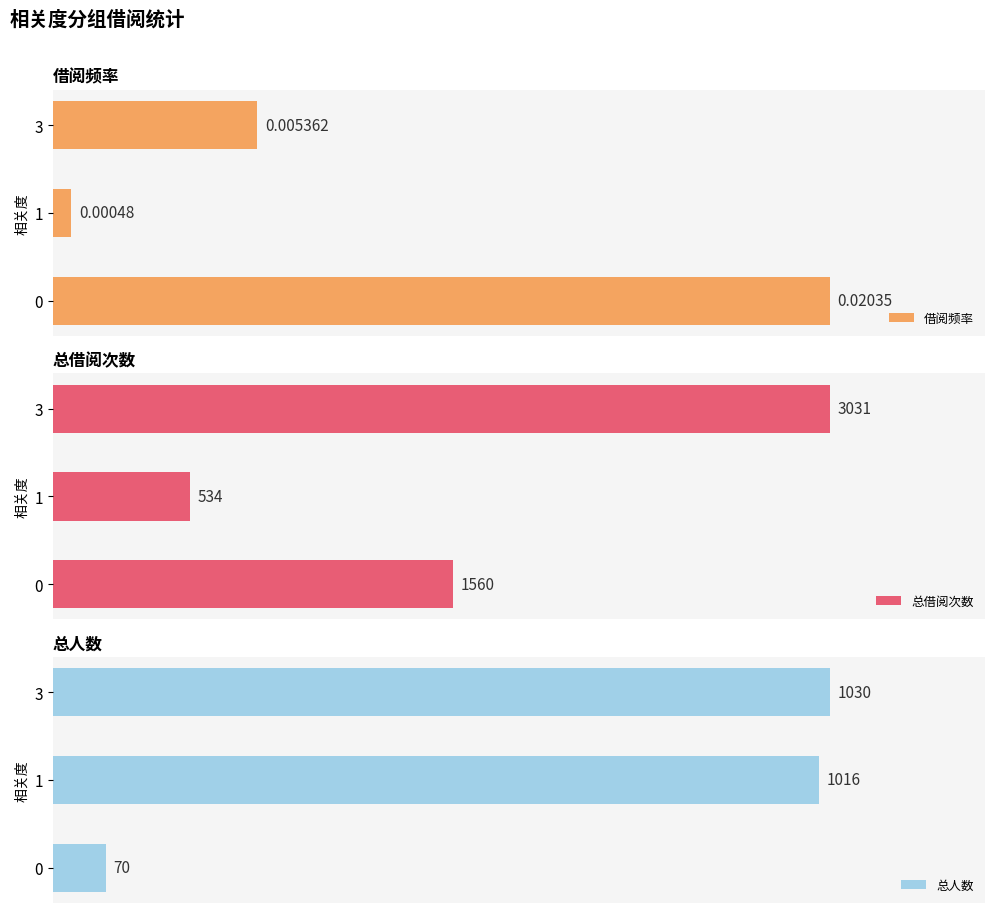

What are all the series names shown in the legend?

借阅频率, 总借阅次数, 总人数